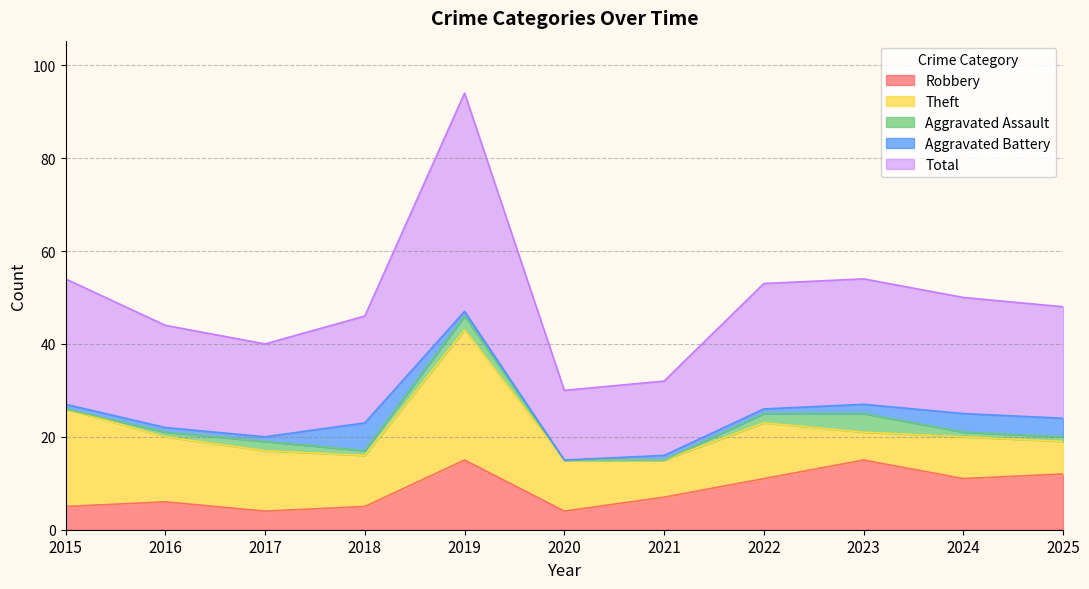

What is the average value of the Total series?

25